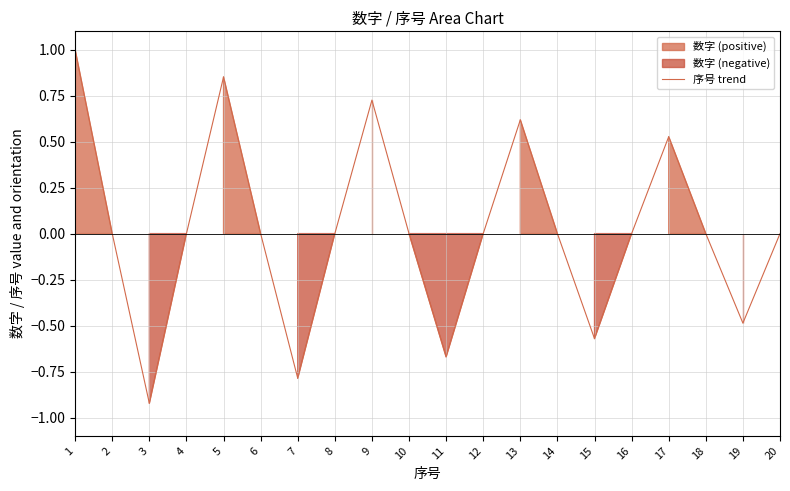

Reading left to right, transcribe all the data shown in this chart.

1.0	0.0	-0.9	-0.0	0.9	0.0	-0.8	-0.0	0.7	-0.0	-0.7	-0.0	0.6	0.0	-0.6	-0.0	0.5	0.0	-0.5	0.0